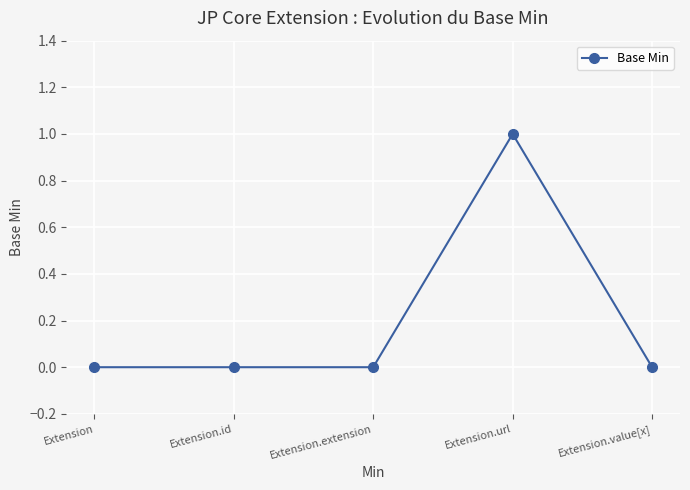

Count the number of categories in the chart.

5